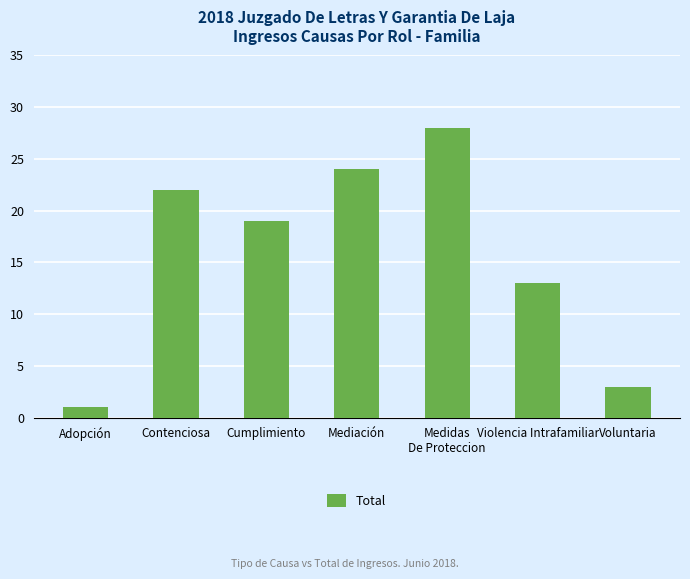

Rank the categories by value from lowest to highest.

Adopción, Voluntaria, Violencia Intrafamiliar, Cumplimiento, Contenciosa, Mediación, Medidas
De Proteccion